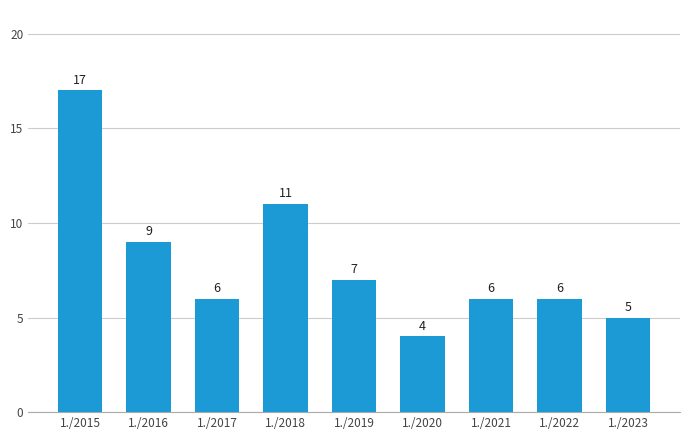

Where is the data nearest to the value 10?

1./2016